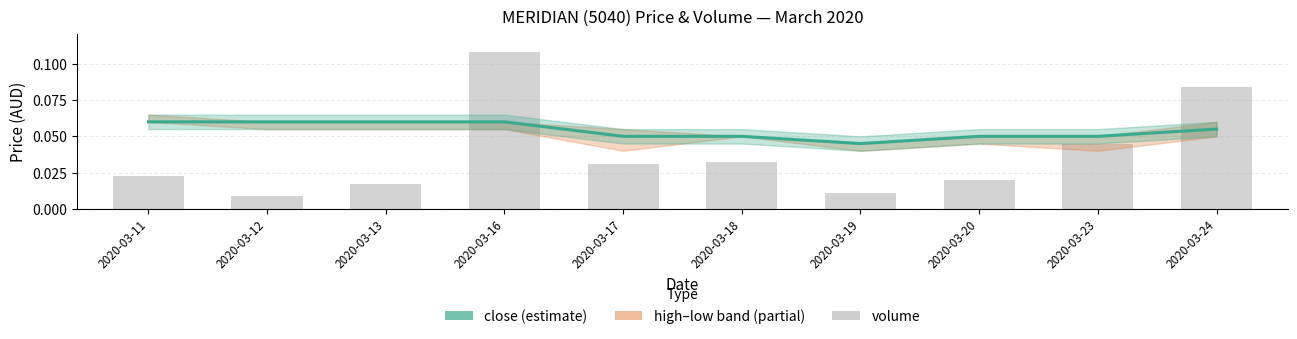

Reading right to left, extract all data points from this chart.

close: 0.1	0.1	0.1	0.0	0.1	0.1	0.1	0.1	0.1	0.1
vol: 0.1	0.0	0.0	0.0	0.0	0.0	0.1	0.0	0.0	0.0